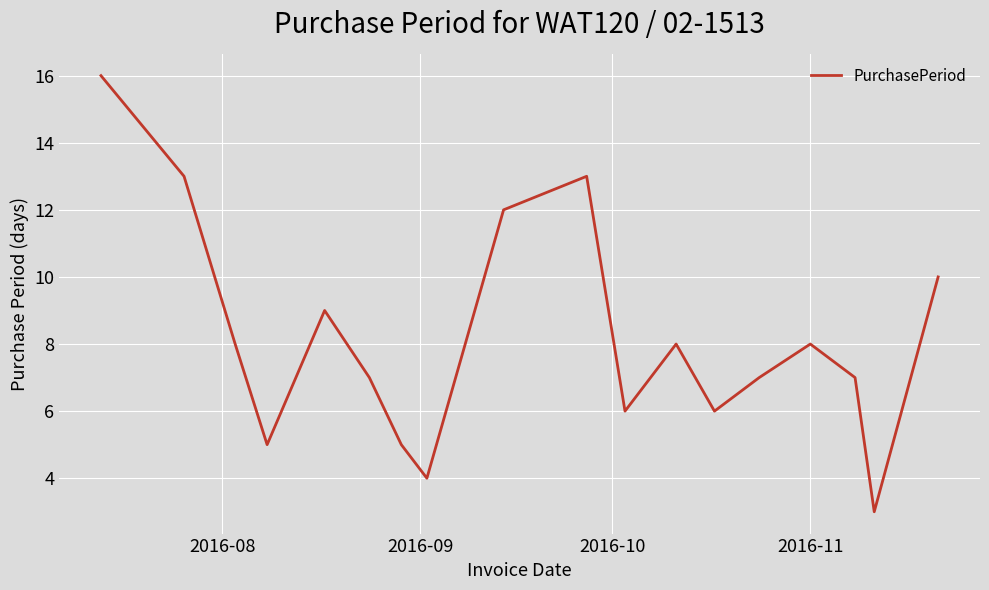

What is the maximum value shown in the chart?

16